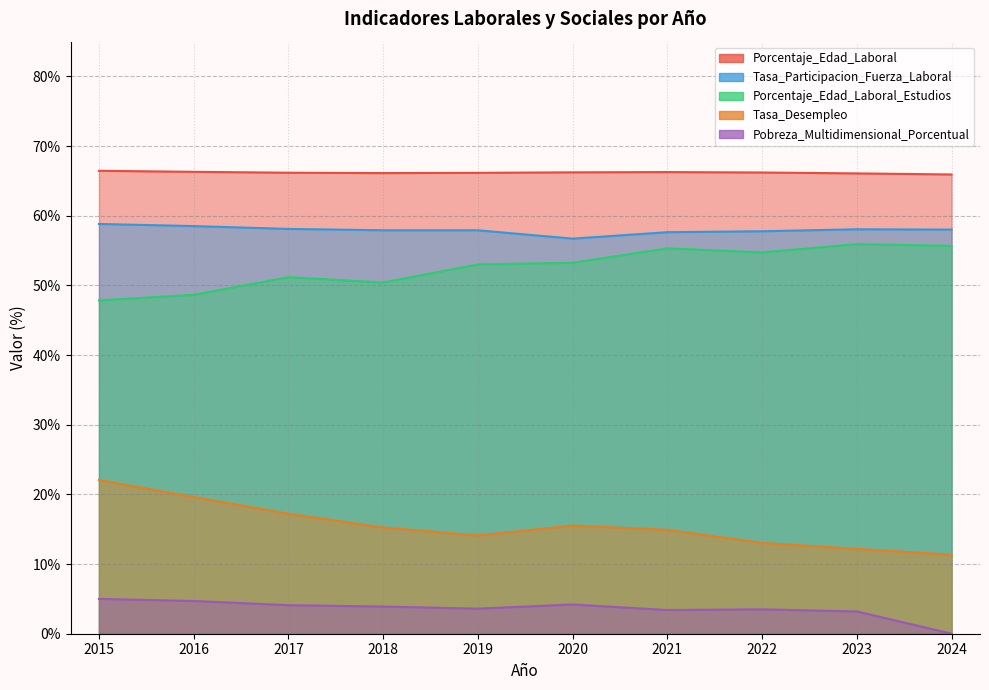

Which category has the highest value in the Pobreza_Multidimensional_Porcentual series?

2015